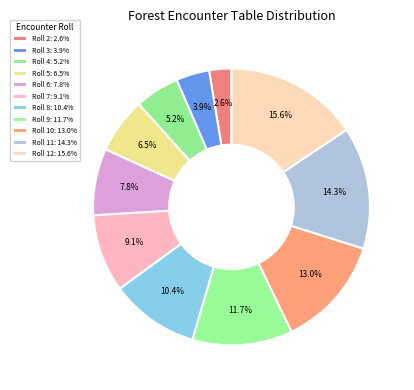

To the nearest percent, what is the difference between the largest and smallest slice percentages?

13%